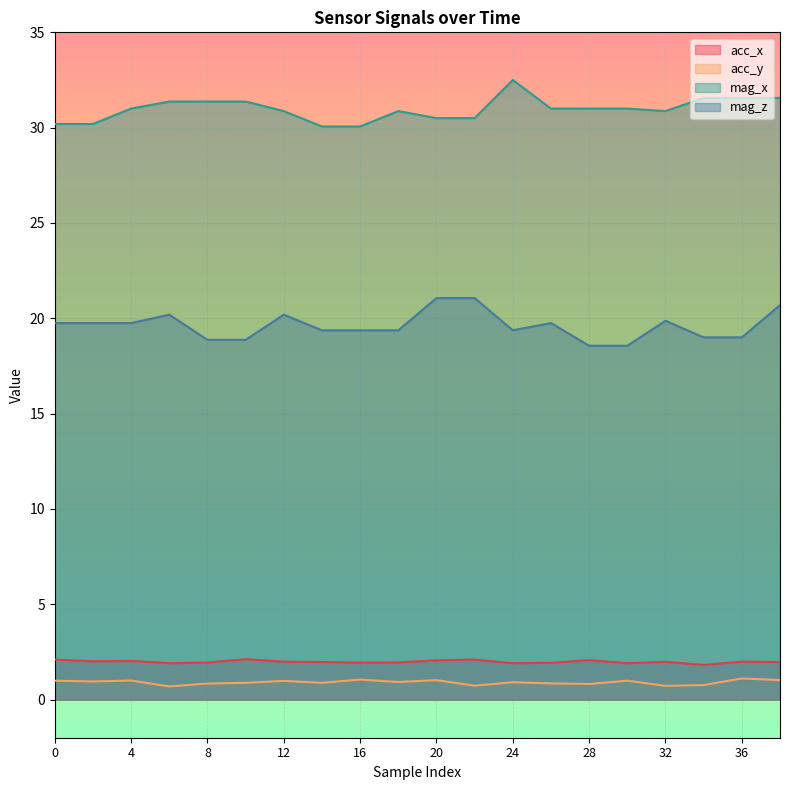

What is the difference between the highest and lowest values at 32?

30.2